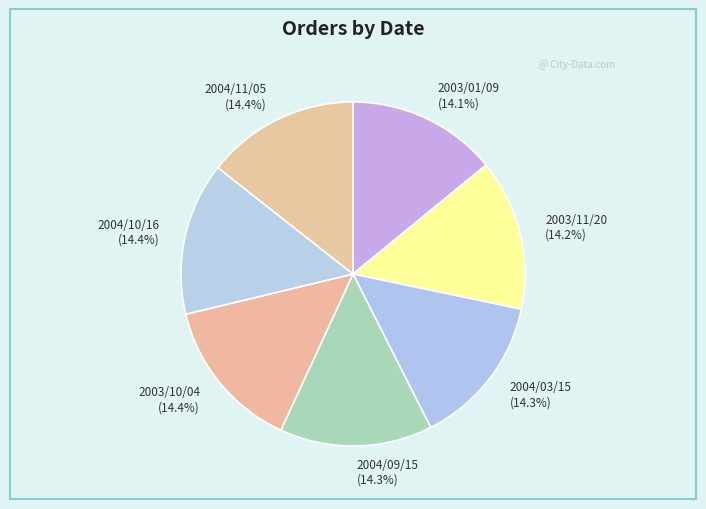

Is there any slice that represents more than half of the pie?

No